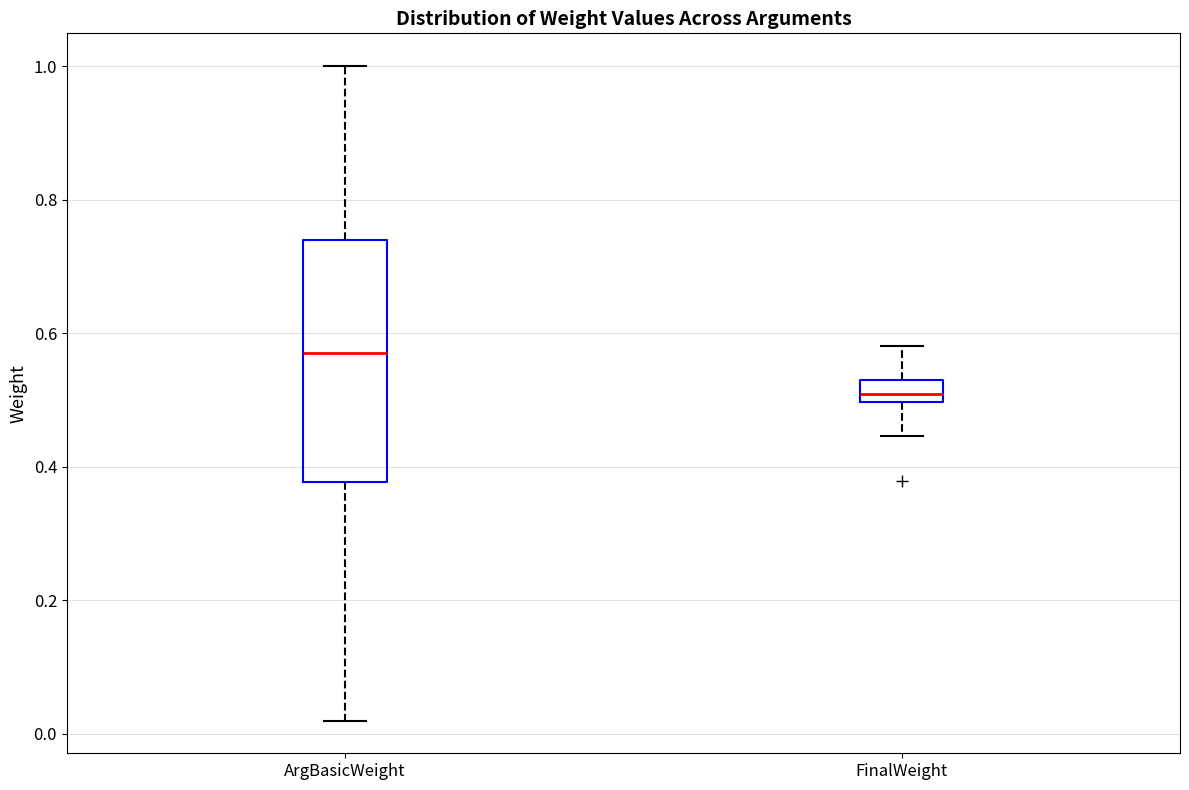

Which box is the tallest, from its lower edge to its upper edge?

ArgBasicWeight